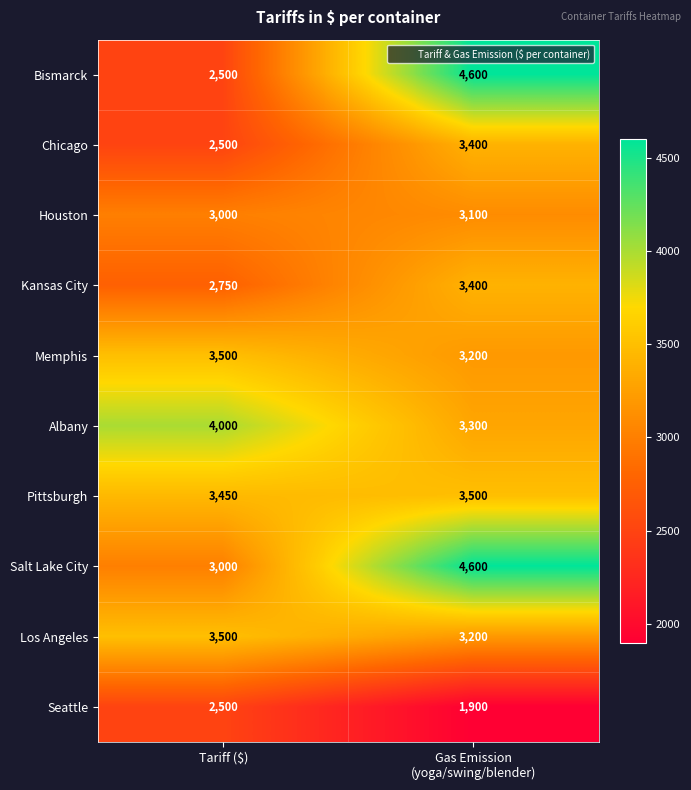

Count the number of data series in this chart.

10